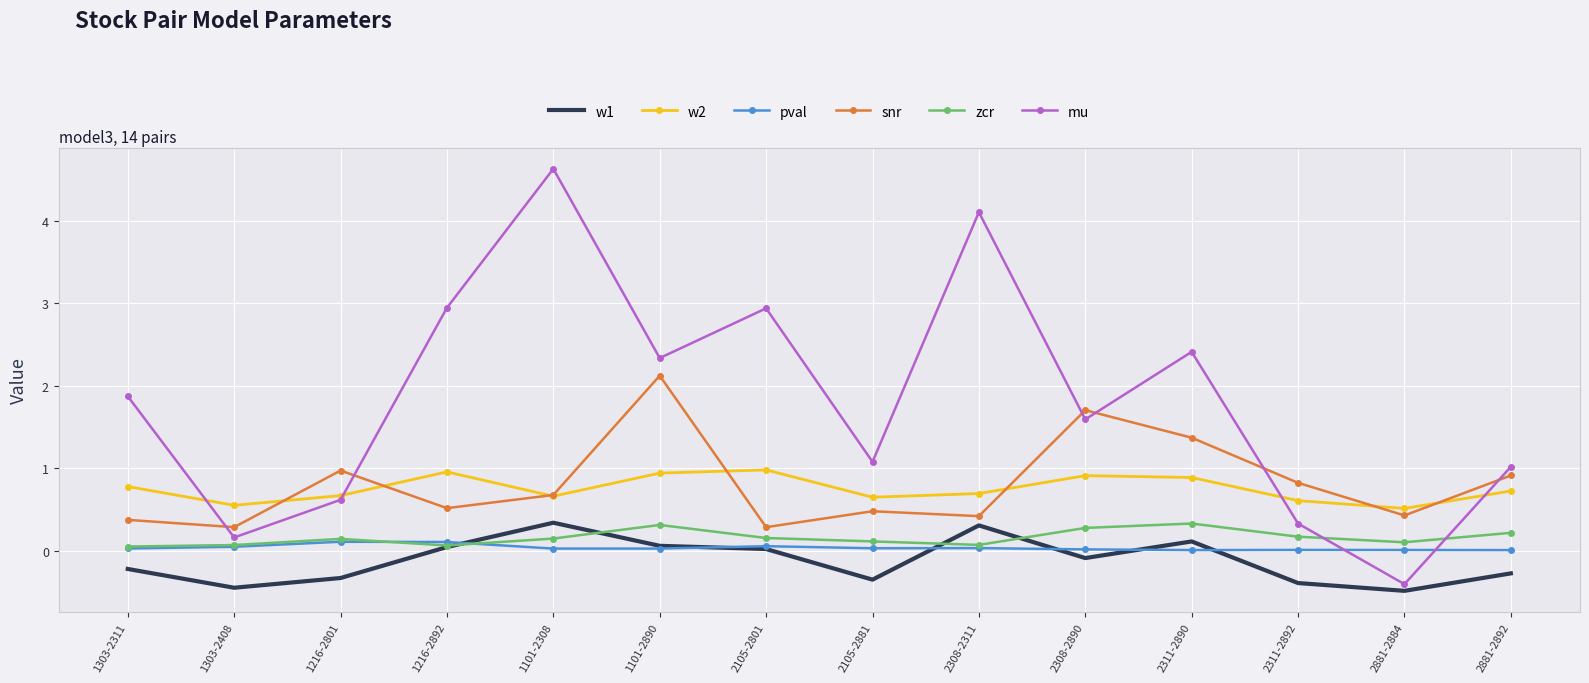

True or false: mu and snr intersect in this chart.

True